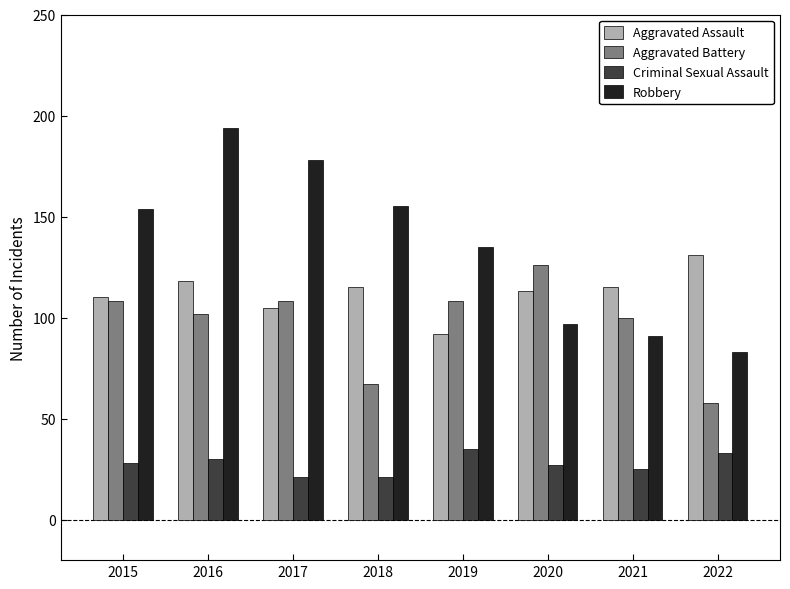

Rank the series at 2017 from highest to lowest value.

Robbery, Aggravated Battery, Aggravated Assault, Criminal Sexual Assault